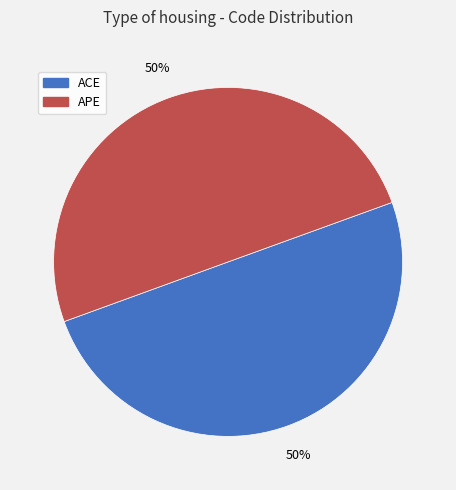

Is the sum of ACE and APE greater than half?

Yes